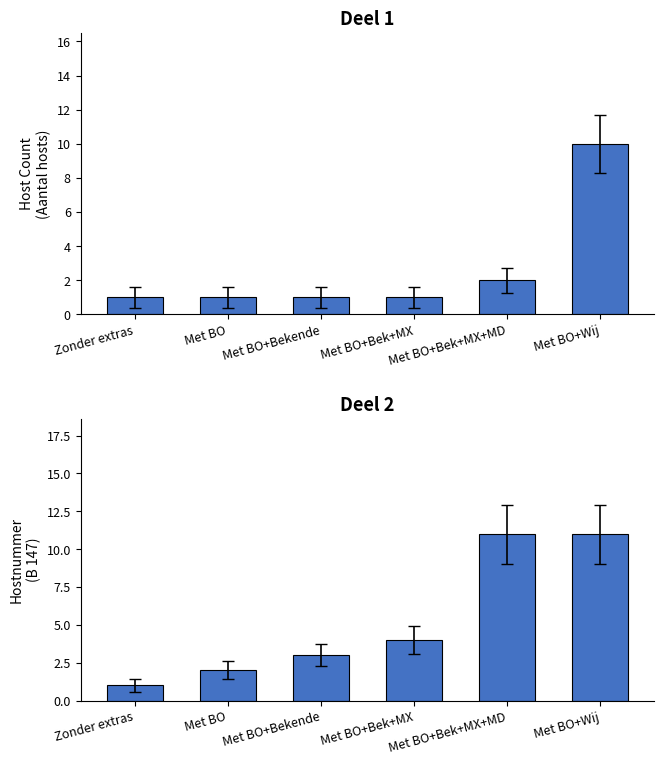

At which category does the chart reach its minimum across all series?

Zonder extras